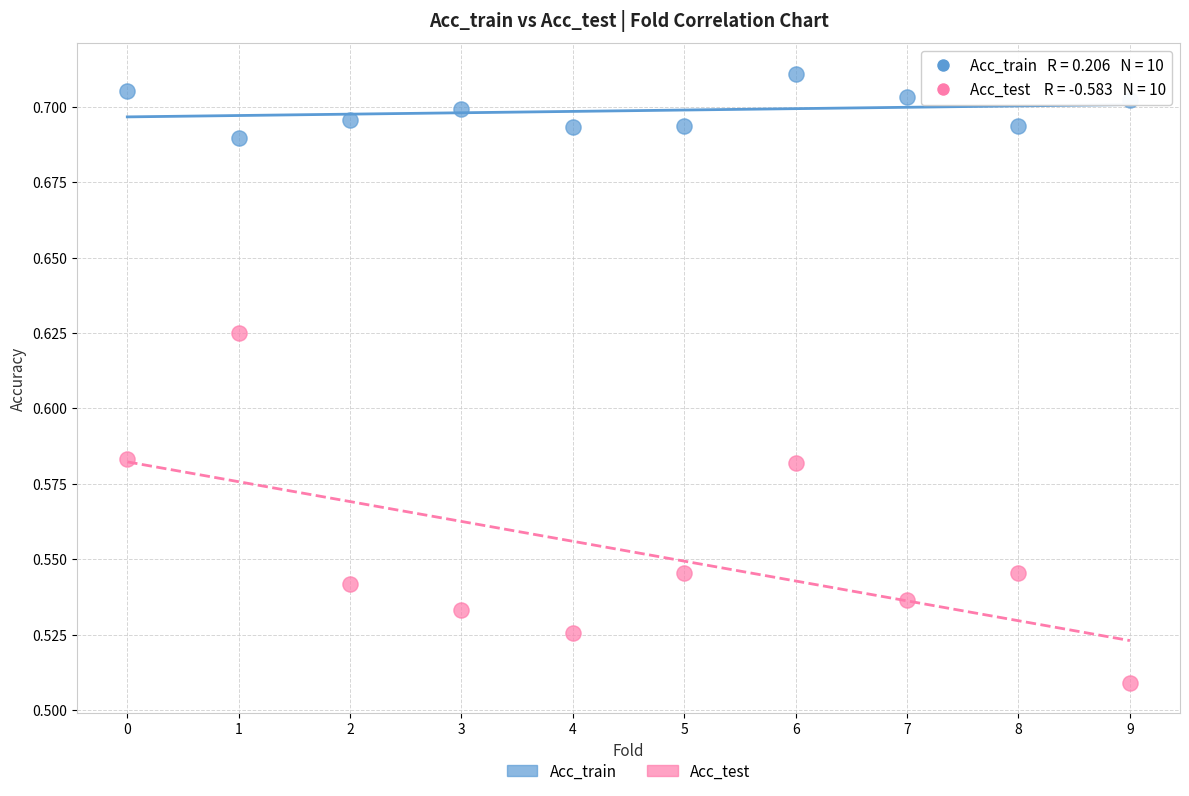

What are all the series names shown in the legend?

Acc_train, Acc_test